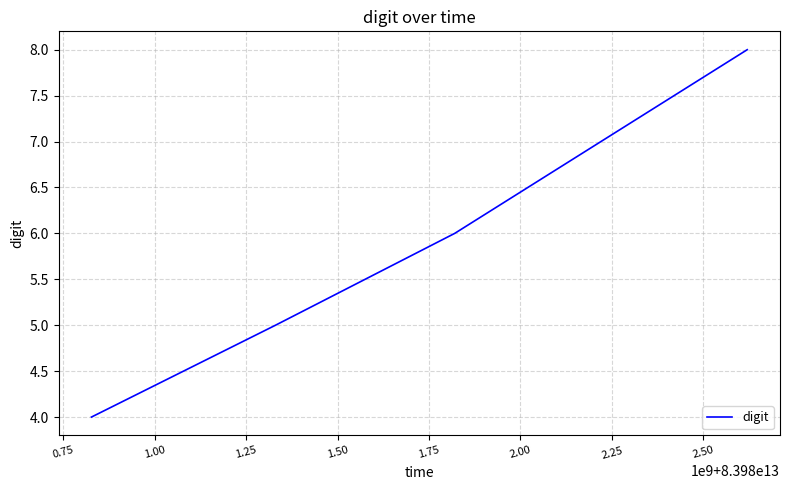

What is the minimum value shown in the chart?

4